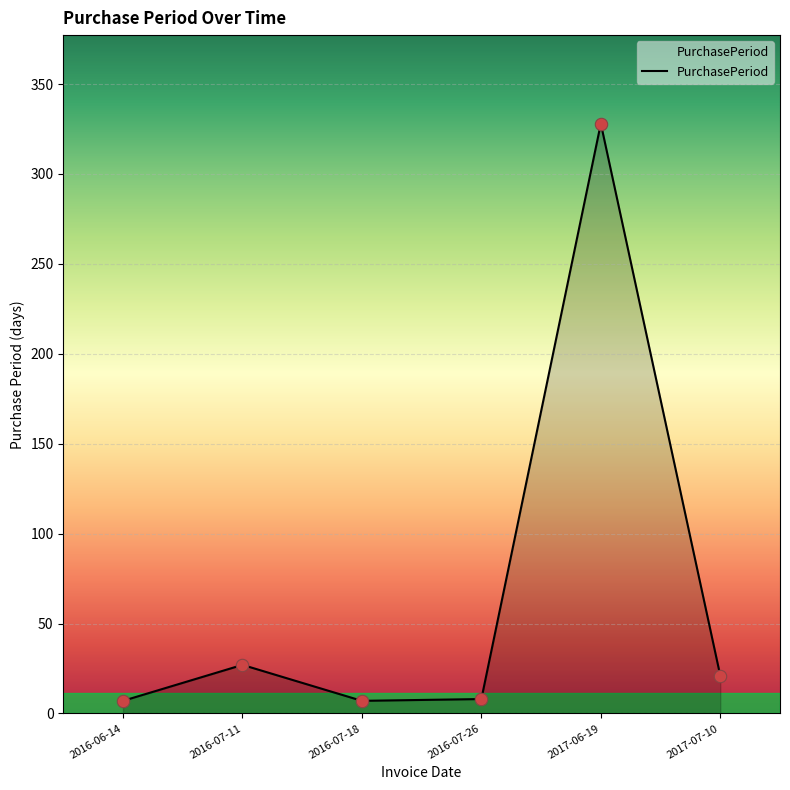

What is the change in value from 2016-07-18 to 2017-07-10?

+14